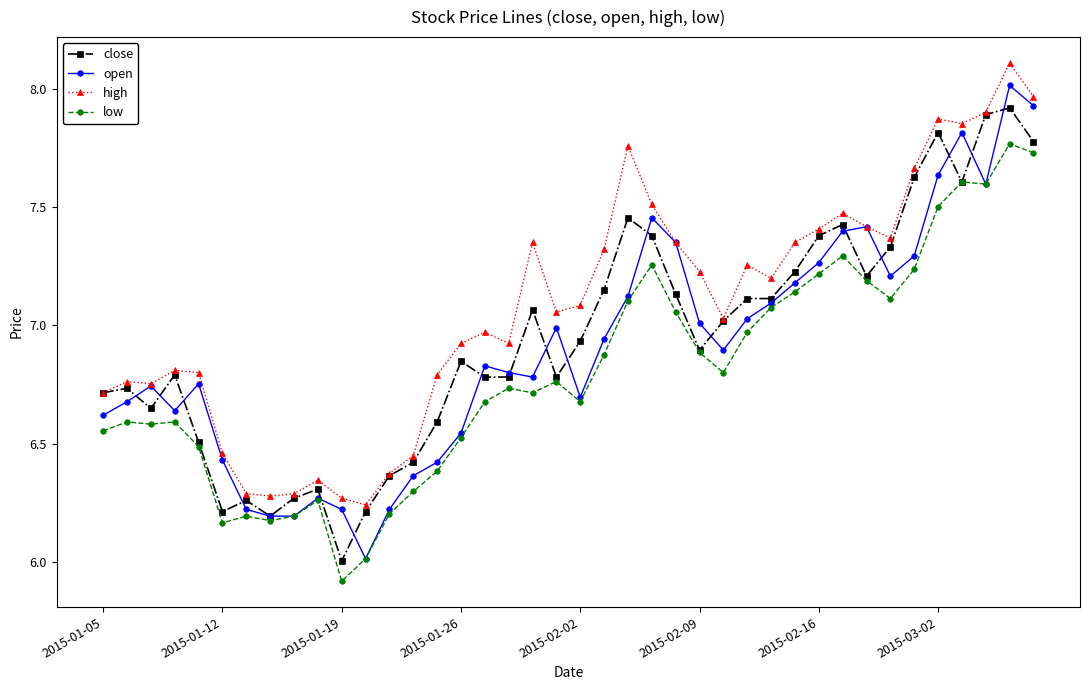

How many values in the high series exceed 7?

22